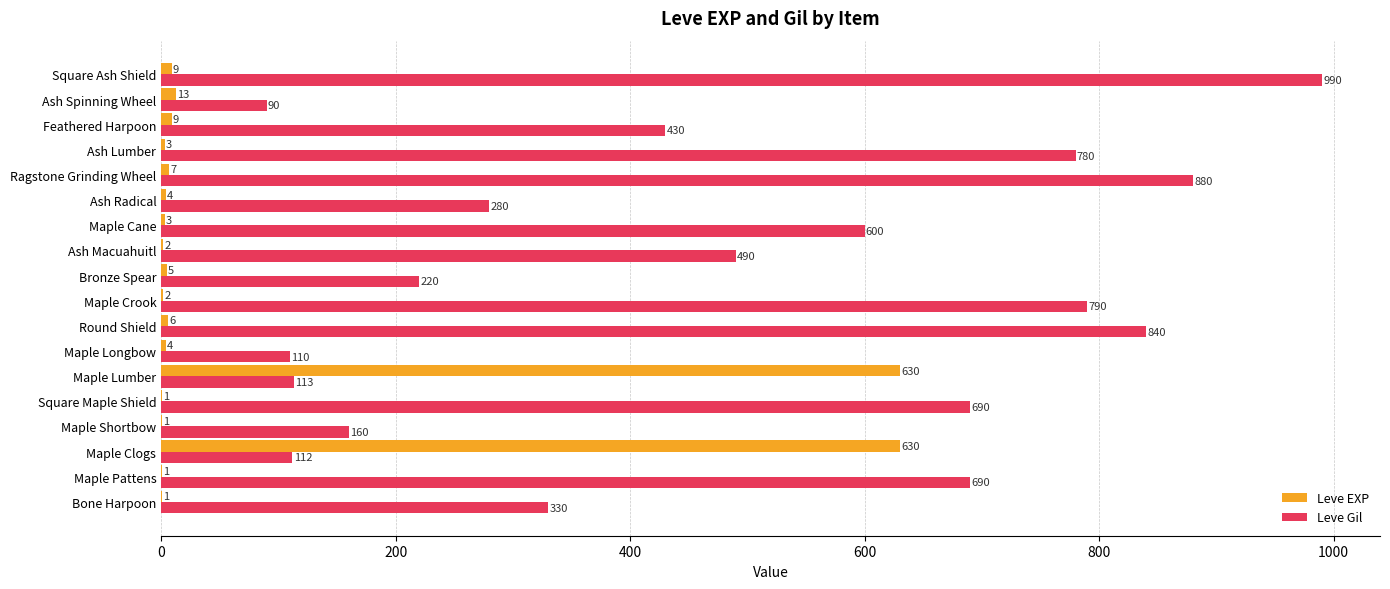

Is the value of Leve Gil at Ash Lumber greater than the value of Leve EXP at Maple Lumber?

Yes